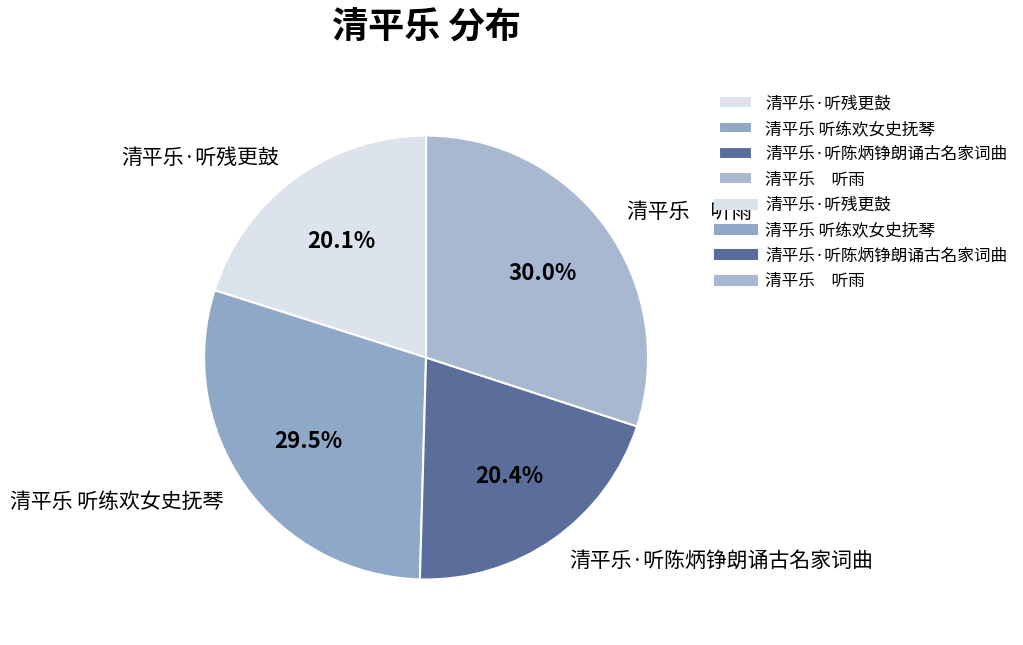

What is the ratio of the value at 清平乐·听残更鼓 to the value at 清平乐 听雨?

0.7